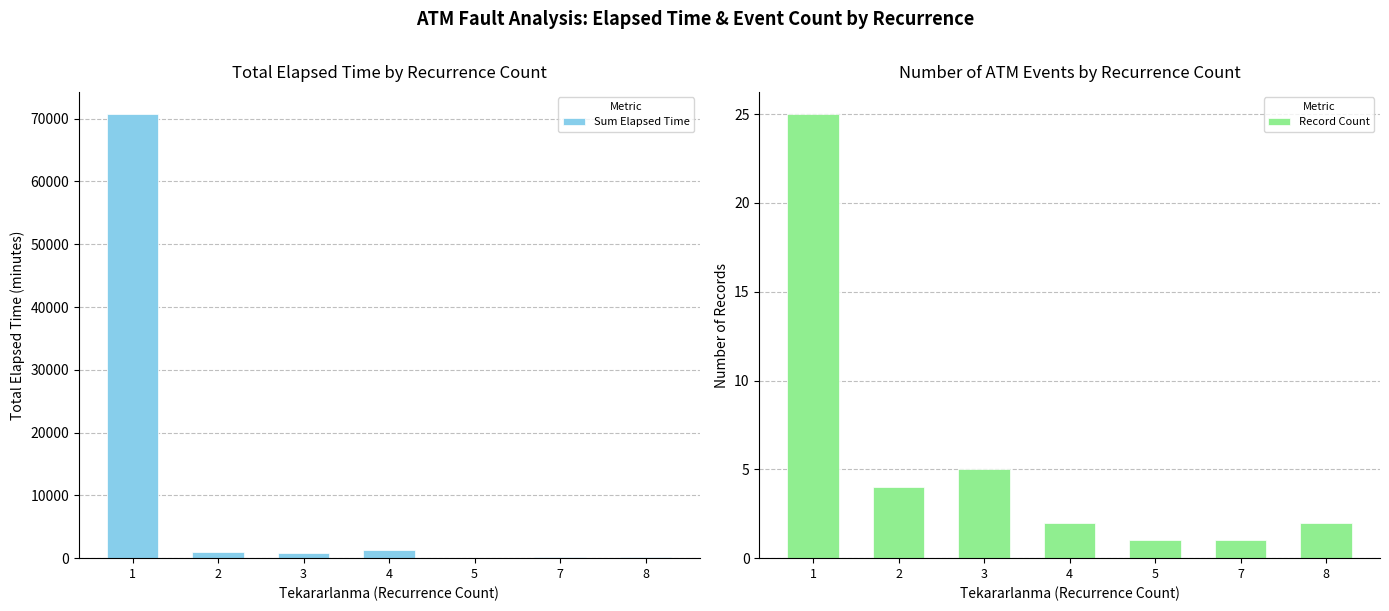

Count the number of data series in this chart.

2